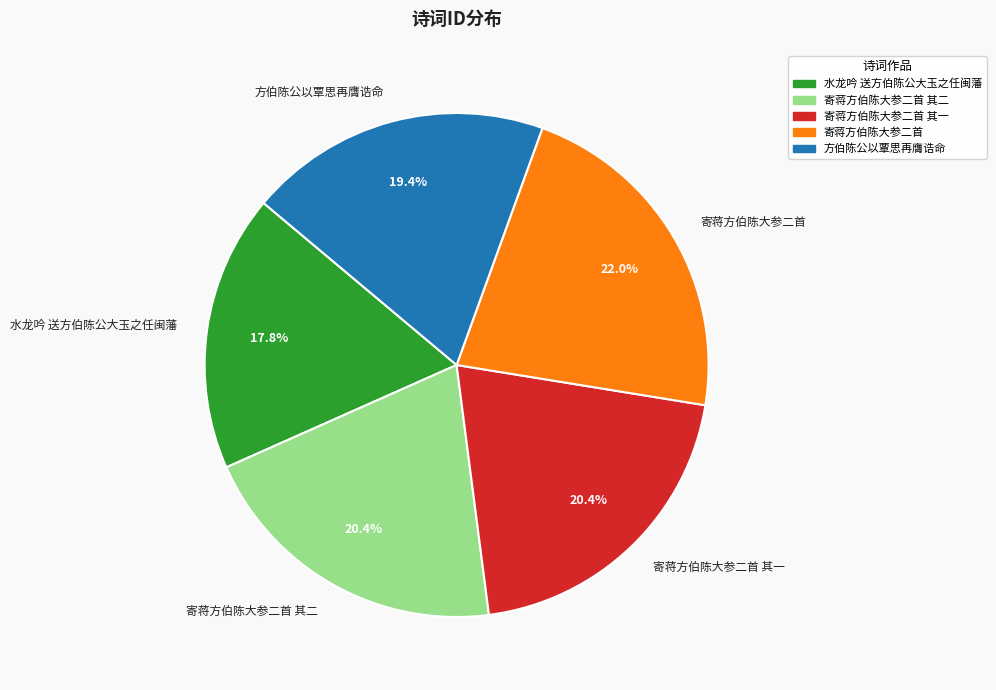

How much of the chart is everything except 寄蒋方伯陈大参二首 其二?

79.6%